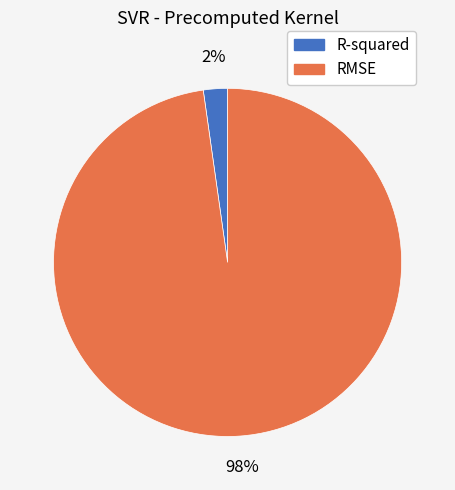

To the nearest percent, what is the difference between the RMSE and R-squared slice percentages?

96%